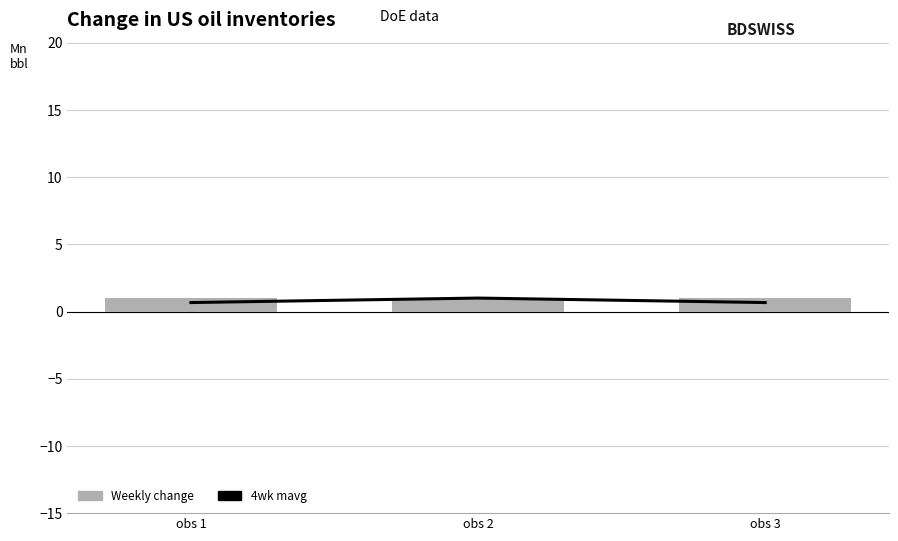

Which category has the lowest value across all series?

obs 1